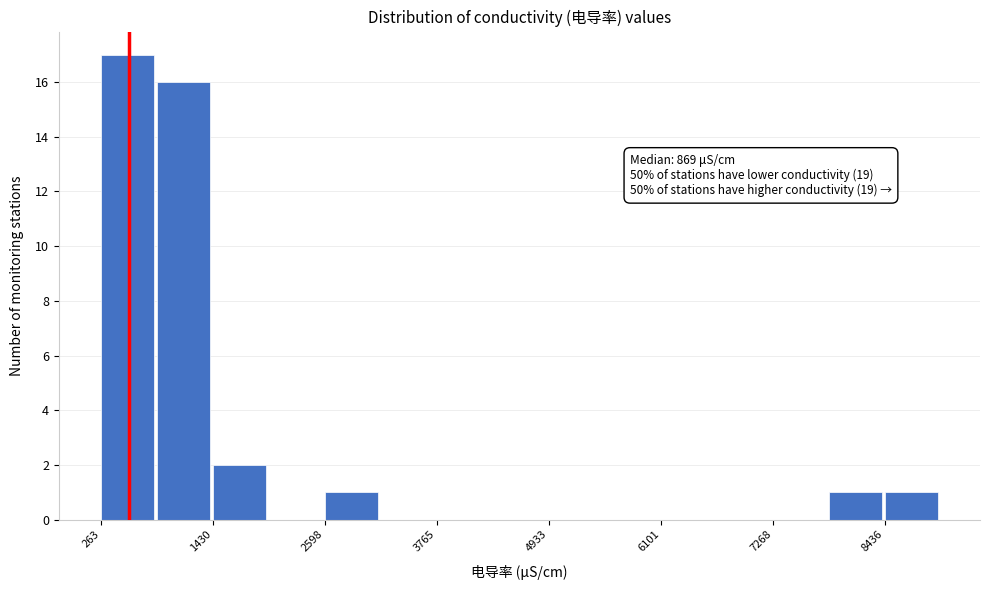

Around what value on the x-axis is the tallest bar? Give the approximate position of its centre, as read against the axis.

600